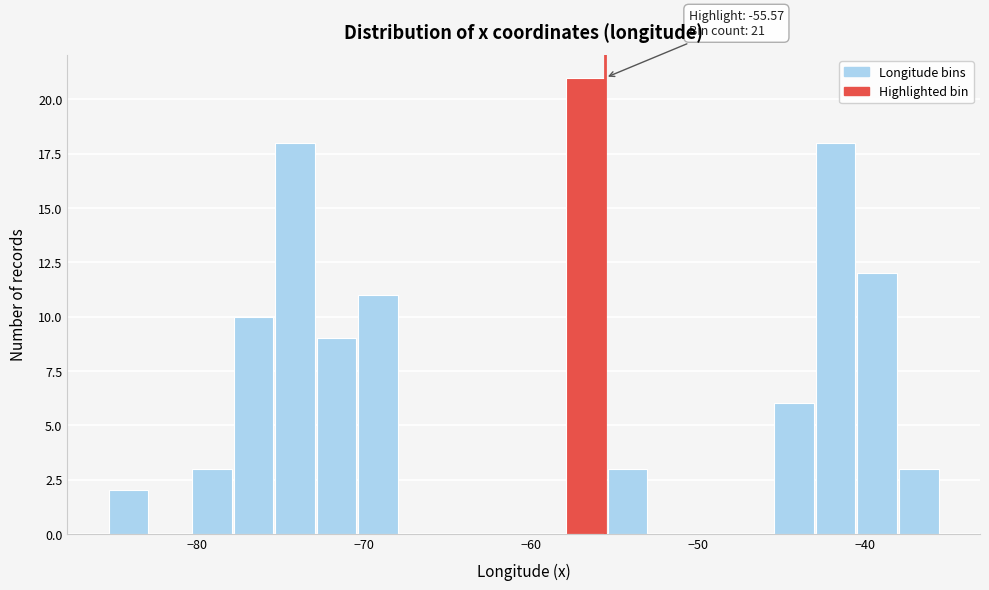

Read against the x-axis, roughly where is the centre of the tallest bar?

-57